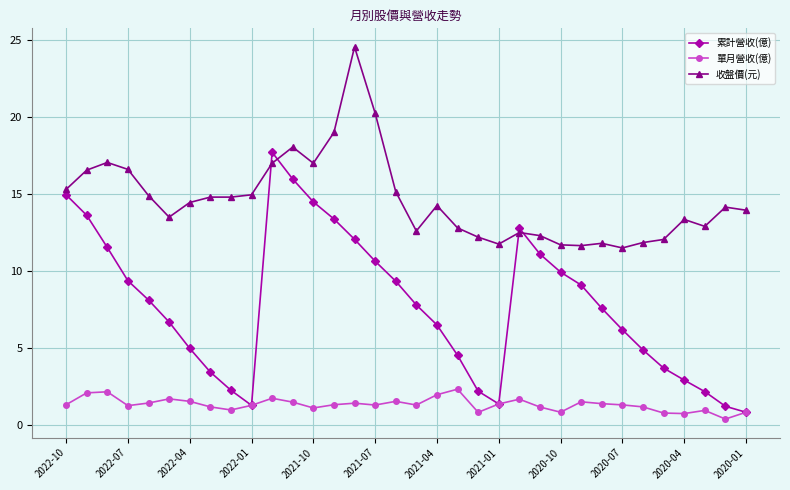

What is the minimum value for 收盤價(元)?

11.5